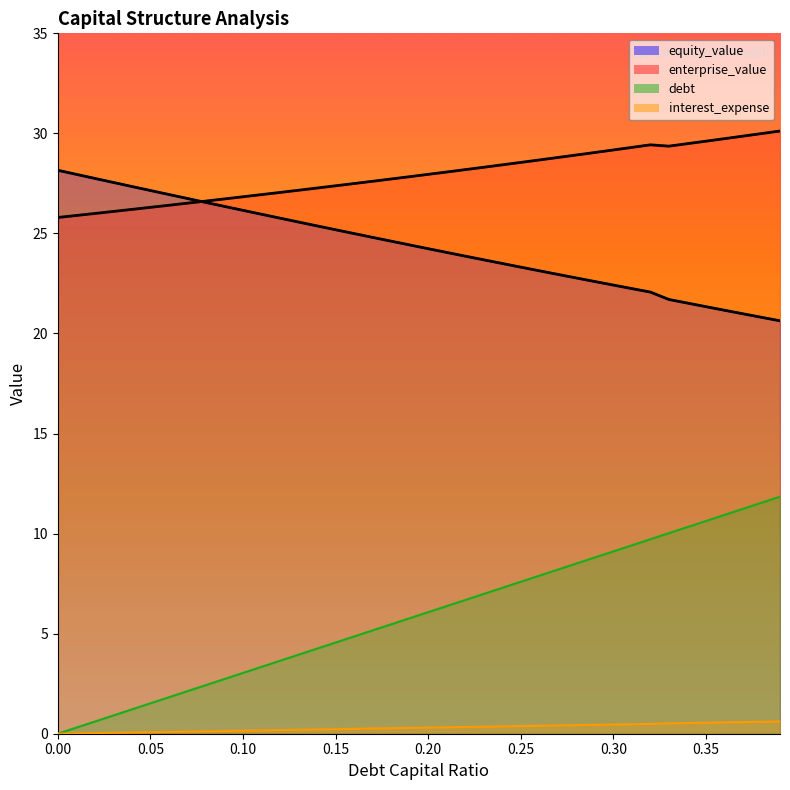

Which series has the largest range (max minus min)?

debt